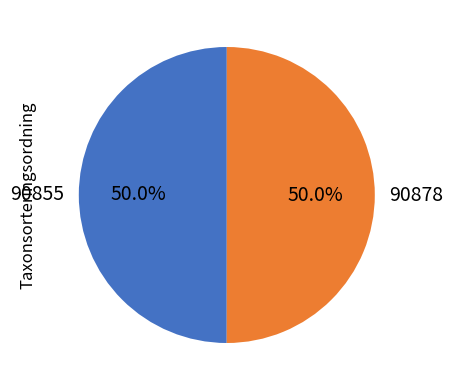

What percentage do 90878 and 90855 together represent?

100.0%